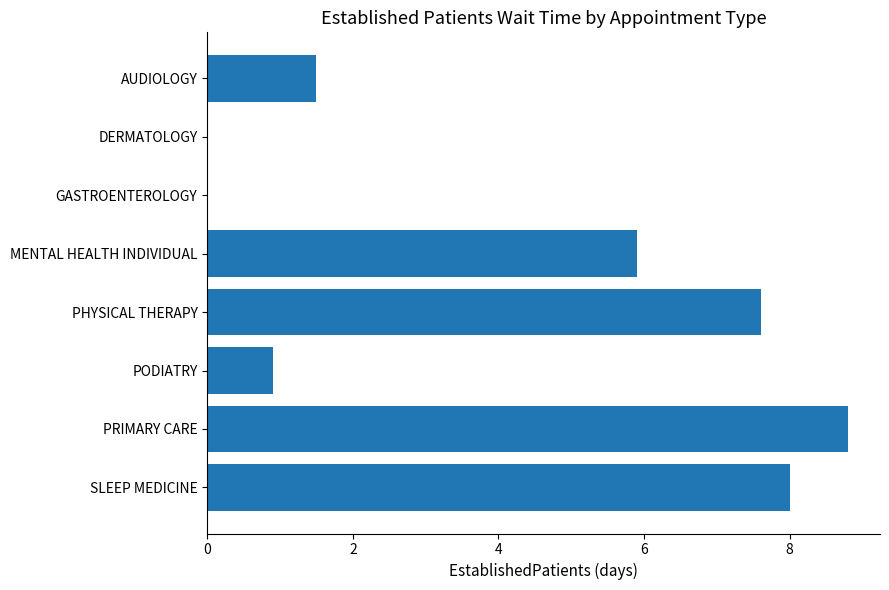

The value at PODIATRY is 0.9. True or false?

True